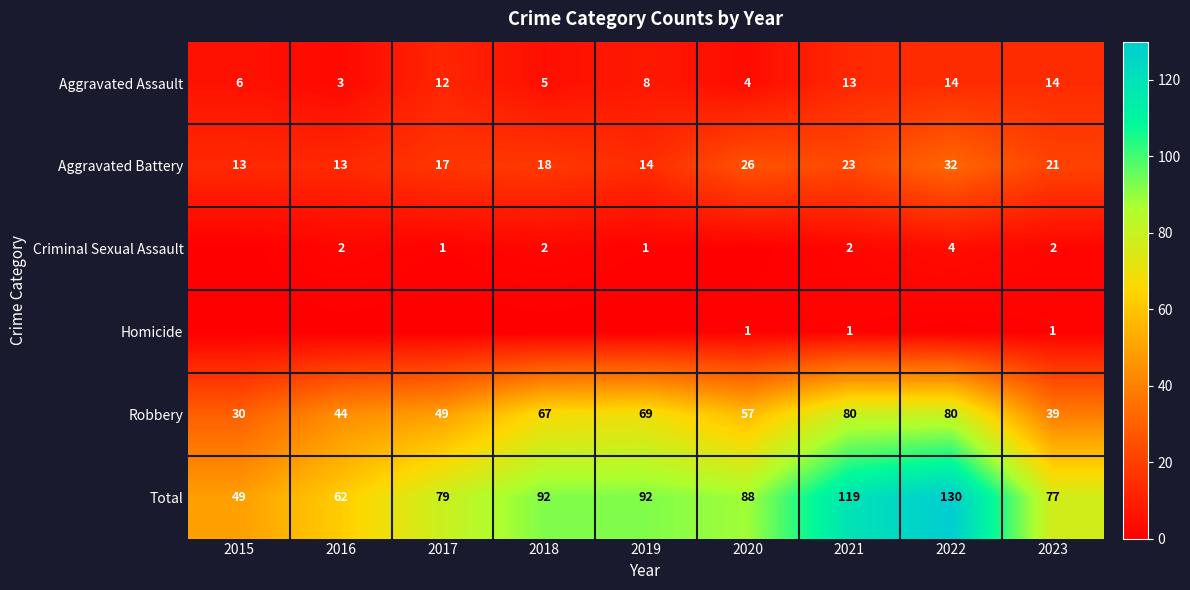

The Aggravated Battery series shows 26 at 2018. True or false?

False